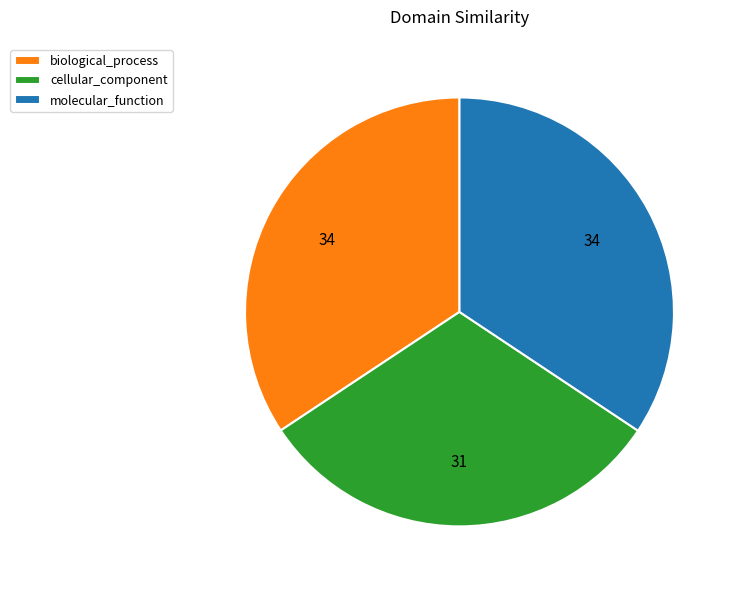

Which slice is the smallest?

cellular_component